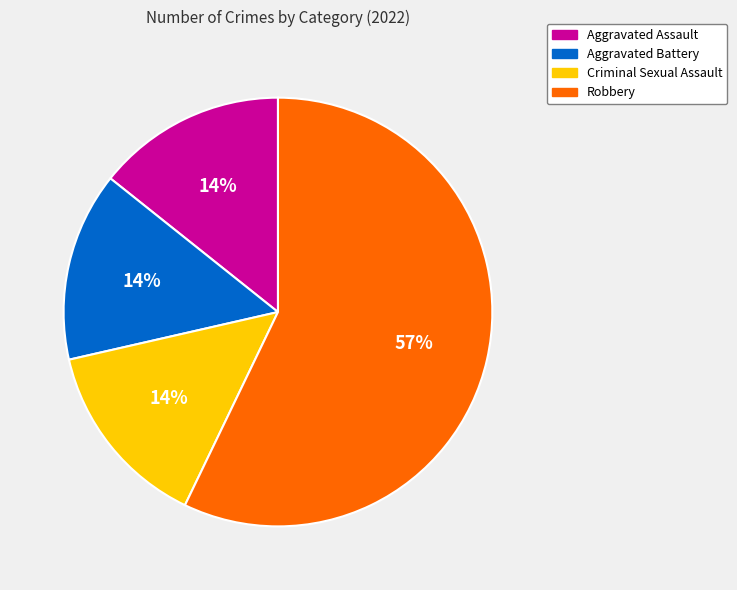

Which category has the biggest portion of the pie?

Robbery